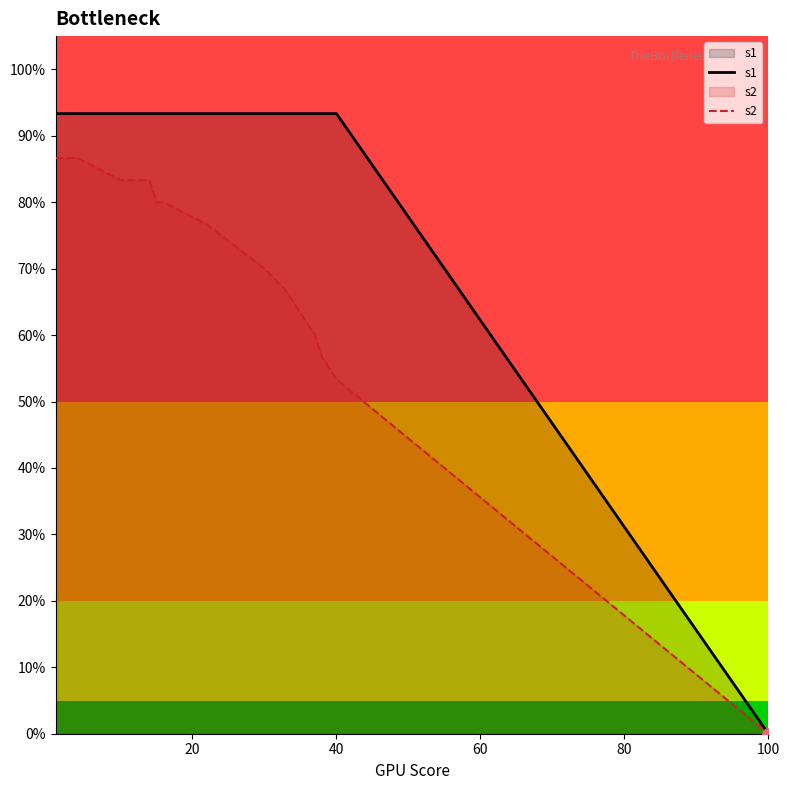

Which series has the largest total across all categories?

s1